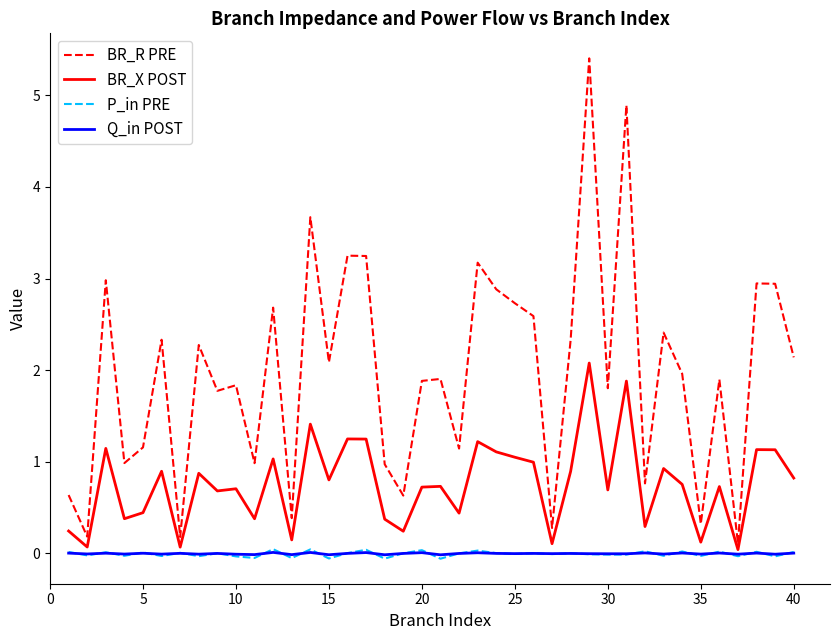

Is this an area chart (filled region under the line)?

No